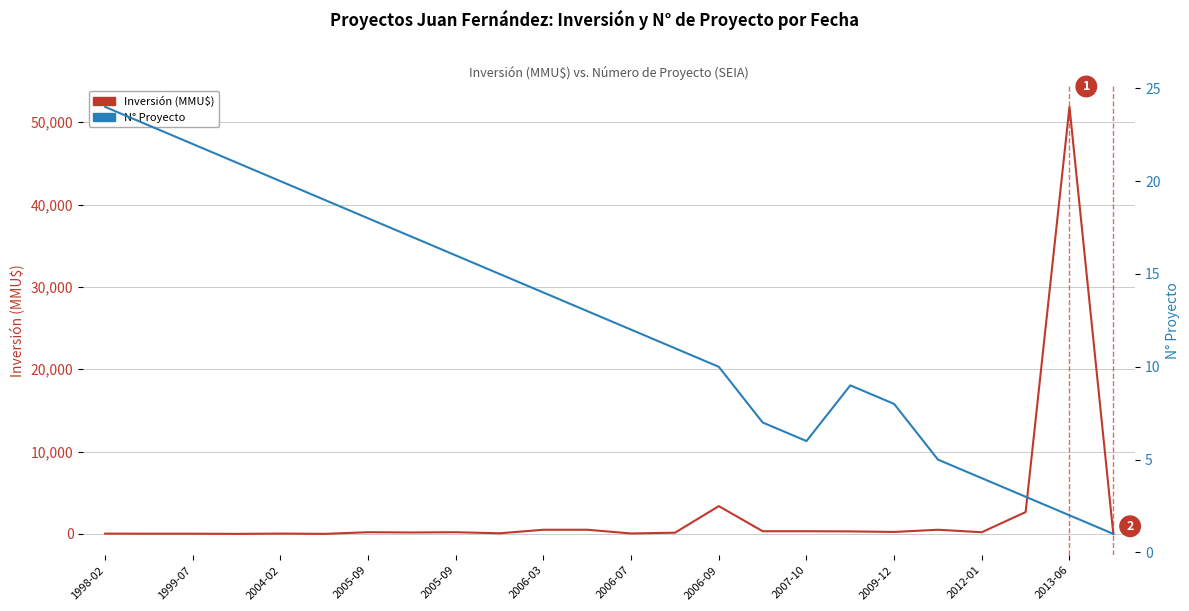

Reading left to right, list all the values displayed in this chart.

Inversión (MMU$): 30	20	20	0	35	0	200	170	200	72	500	500	50	140	3369	320	320	300	234	500	200	2650	51860	0
N° Proyecto: 24	23	22	21	20	19	18	17	16	15	14	13	12	11	10	7	6	9	8	5	4	3	2	1